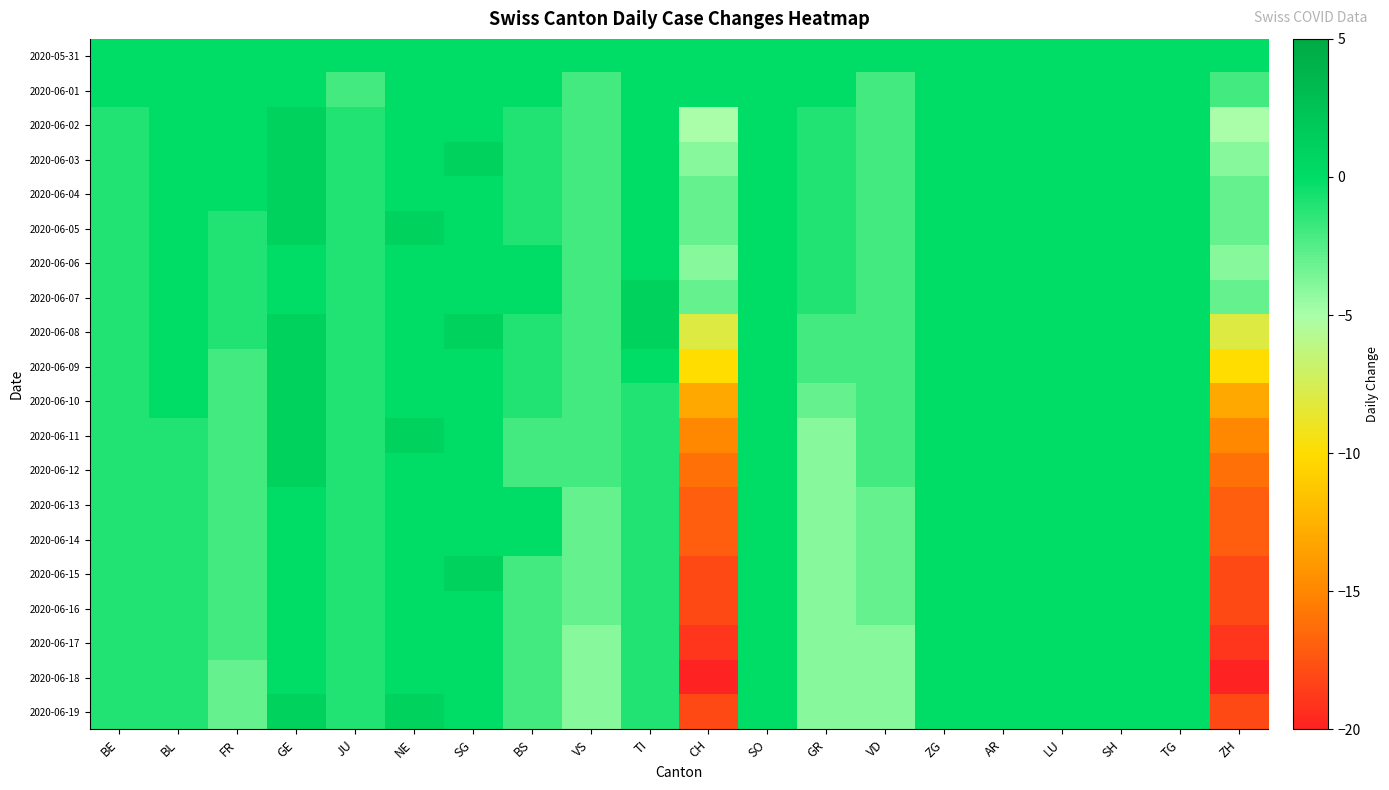

Reading right to left, what are all the values shown in this chart?

2020-05-31: ZH=0	TG=0	SH=0	LU=0	AR=0	ZG=0	VD=0	GR=0	SO=0	CH=0	TI=0	VS=0	BS=0	SG=0	NE=0	JU=0	GE=0	FR=0	BL=0	BE=0
2020-06-01: ZH=-2	TG=0	SH=0	LU=0	AR=0	ZG=0	VD=-2	GR=0	SO=0	CH=0	TI=0	VS=-2	BS=0	SG=0	NE=0	JU=-2	GE=0	FR=0	BL=0	BE=0
2020-06-02: ZH=-5	TG=0	SH=0	LU=0	AR=0	ZG=0	VD=-2	GR=-1	SO=0	CH=-5	TI=0	VS=-2	BS=-1	SG=0	NE=0	JU=-1	GE=1	FR=0	BL=0	BE=-1
2020-06-03: ZH=-4	TG=0	SH=0	LU=0	AR=0	ZG=0	VD=-2	GR=-1	SO=0	CH=-4	TI=0	VS=-2	BS=-1	SG=1	NE=0	JU=-1	GE=1	FR=0	BL=0	BE=-1
2020-06-04: ZH=-3	TG=0	SH=0	LU=0	AR=0	ZG=0	VD=-2	GR=-1	SO=0	CH=-3	TI=0	VS=-2	BS=-1	SG=0	NE=0	JU=-1	GE=1	FR=0	BL=0	BE=-1
2020-06-05: ZH=-3	TG=0	SH=0	LU=0	AR=0	ZG=0	VD=-2	GR=-1	SO=0	CH=-3	TI=0	VS=-2	BS=-1	SG=0	NE=1	JU=-1	GE=1	FR=-1	BL=0	BE=-1
2020-06-06: ZH=-4	TG=0	SH=0	LU=0	AR=0	ZG=0	VD=-2	GR=-1	SO=0	CH=-4	TI=0	VS=-2	BS=0	SG=0	NE=0	JU=-1	GE=0	FR=-1	BL=0	BE=-1
2020-06-07: ZH=-3	TG=0	SH=0	LU=0	AR=0	ZG=0	VD=-2	GR=-1	SO=0	CH=-3	TI=1	VS=-2	BS=0	SG=0	NE=0	JU=-1	GE=0	FR=-1	BL=0	BE=-1
2020-06-08: ZH=-8	TG=0	SH=0	LU=0	AR=0	ZG=0	VD=-2	GR=-2	SO=0	CH=-8	TI=1	VS=-2	BS=-1	SG=1	NE=0	JU=-1	GE=1	FR=-1	BL=0	BE=-1
2020-06-09: ZH=-10	TG=0	SH=0	LU=0	AR=0	ZG=0	VD=-2	GR=-2	SO=0	CH=-10	TI=0	VS=-2	BS=-1	SG=0	NE=0	JU=-1	GE=1	FR=-2	BL=0	BE=-1
2020-06-10: ZH=-13	TG=0	SH=0	LU=0	AR=0	ZG=0	VD=-2	GR=-3	SO=0	CH=-13	TI=-1	VS=-2	BS=-1	SG=0	NE=0	JU=-1	GE=1	FR=-2	BL=0	BE=-1
2020-06-11: ZH=-15	TG=0	SH=0	LU=0	AR=0	ZG=0	VD=-2	GR=-4	SO=0	CH=-15	TI=-1	VS=-2	BS=-2	SG=0	NE=1	JU=-1	GE=1	FR=-2	BL=-1	BE=-1
2020-06-12: ZH=-16	TG=0	SH=0	LU=0	AR=0	ZG=0	VD=-2	GR=-4	SO=0	CH=-16	TI=-1	VS=-2	BS=-2	SG=0	NE=0	JU=-1	GE=1	FR=-2	BL=-1	BE=-1
2020-06-13: ZH=-17	TG=0	SH=0	LU=0	AR=0	ZG=0	VD=-3	GR=-4	SO=0	CH=-17	TI=-1	VS=-3	BS=0	SG=0	NE=0	JU=-1	GE=0	FR=-2	BL=-1	BE=-1
2020-06-14: ZH=-17	TG=0	SH=0	LU=0	AR=0	ZG=0	VD=-3	GR=-4	SO=0	CH=-17	TI=-1	VS=-3	BS=0	SG=0	NE=0	JU=-1	GE=0	FR=-2	BL=-1	BE=-1
2020-06-15: ZH=-18	TG=0	SH=0	LU=0	AR=0	ZG=0	VD=-3	GR=-4	SO=0	CH=-18	TI=-1	VS=-3	BS=-2	SG=1	NE=0	JU=-1	GE=0	FR=-2	BL=-1	BE=-1
2020-06-16: ZH=-18	TG=0	SH=0	LU=0	AR=0	ZG=0	VD=-3	GR=-4	SO=0	CH=-18	TI=-1	VS=-3	BS=-2	SG=0	NE=0	JU=-1	GE=0	FR=-2	BL=-1	BE=-1
2020-06-17: ZH=-19	TG=0	SH=0	LU=0	AR=0	ZG=0	VD=-4	GR=-4	SO=0	CH=-19	TI=-1	VS=-4	BS=-2	SG=0	NE=0	JU=-1	GE=0	FR=-2	BL=-1	BE=-1
2020-06-18: ZH=-20	TG=0	SH=0	LU=0	AR=0	ZG=0	VD=-4	GR=-4	SO=0	CH=-20	TI=-1	VS=-4	BS=-2	SG=0	NE=0	JU=-1	GE=0	FR=-3	BL=-1	BE=-1
2020-06-19: ZH=-18	TG=0	SH=0	LU=0	AR=0	ZG=0	VD=-4	GR=-4	SO=0	CH=-18	TI=-1	VS=-4	BS=-2	SG=0	NE=1	JU=-1	GE=1	FR=-3	BL=-1	BE=-1